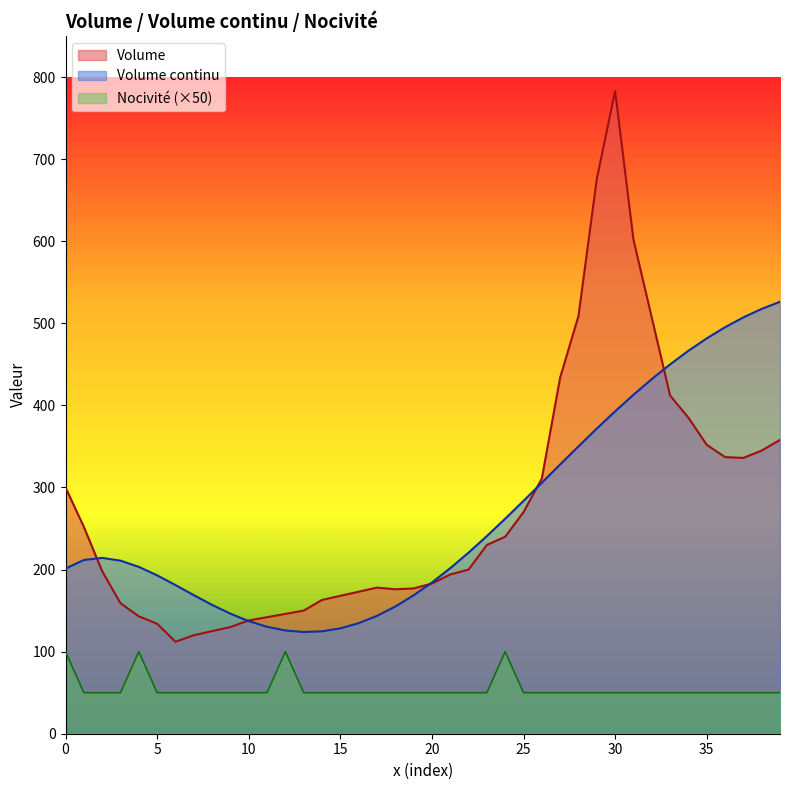

True or false: Volume and Nocivite cross at least once.

False